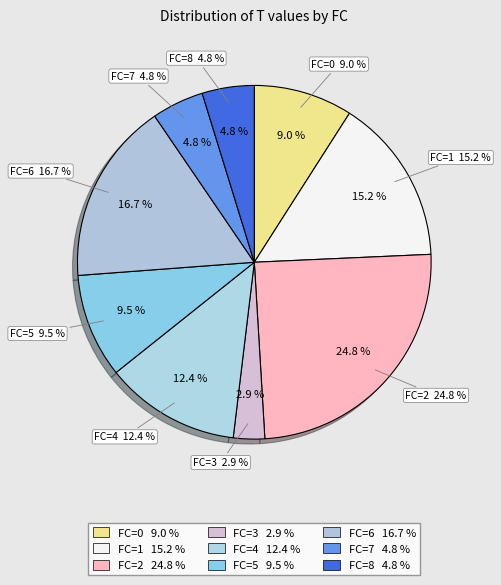

What is the change in value from FC=1 to FC=7?

-10